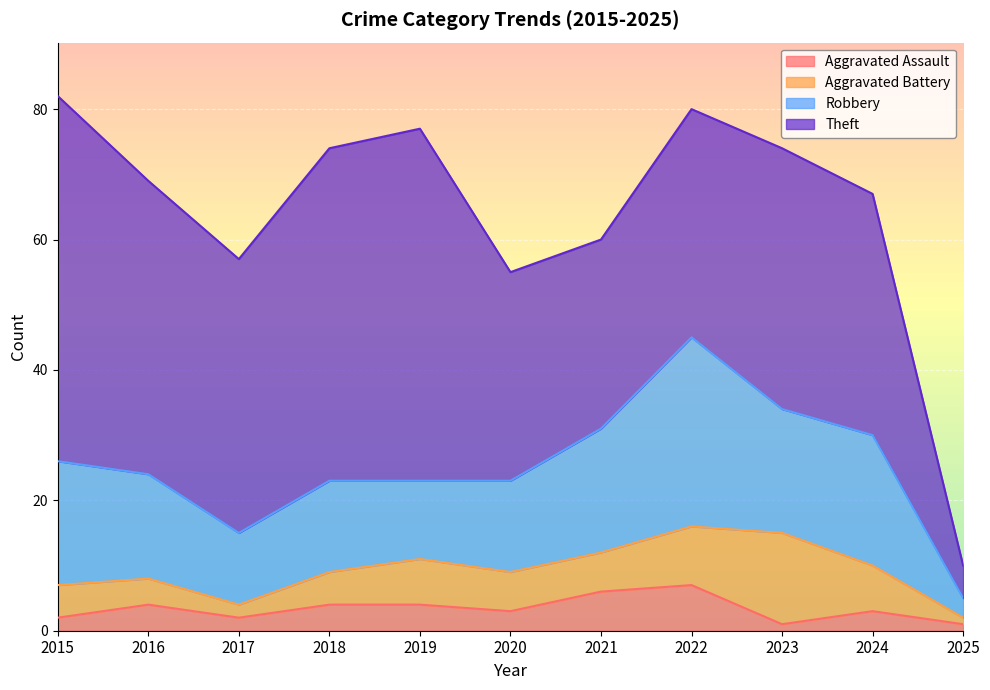

What is the difference between the second highest and second lowest values in the Theft series?

25